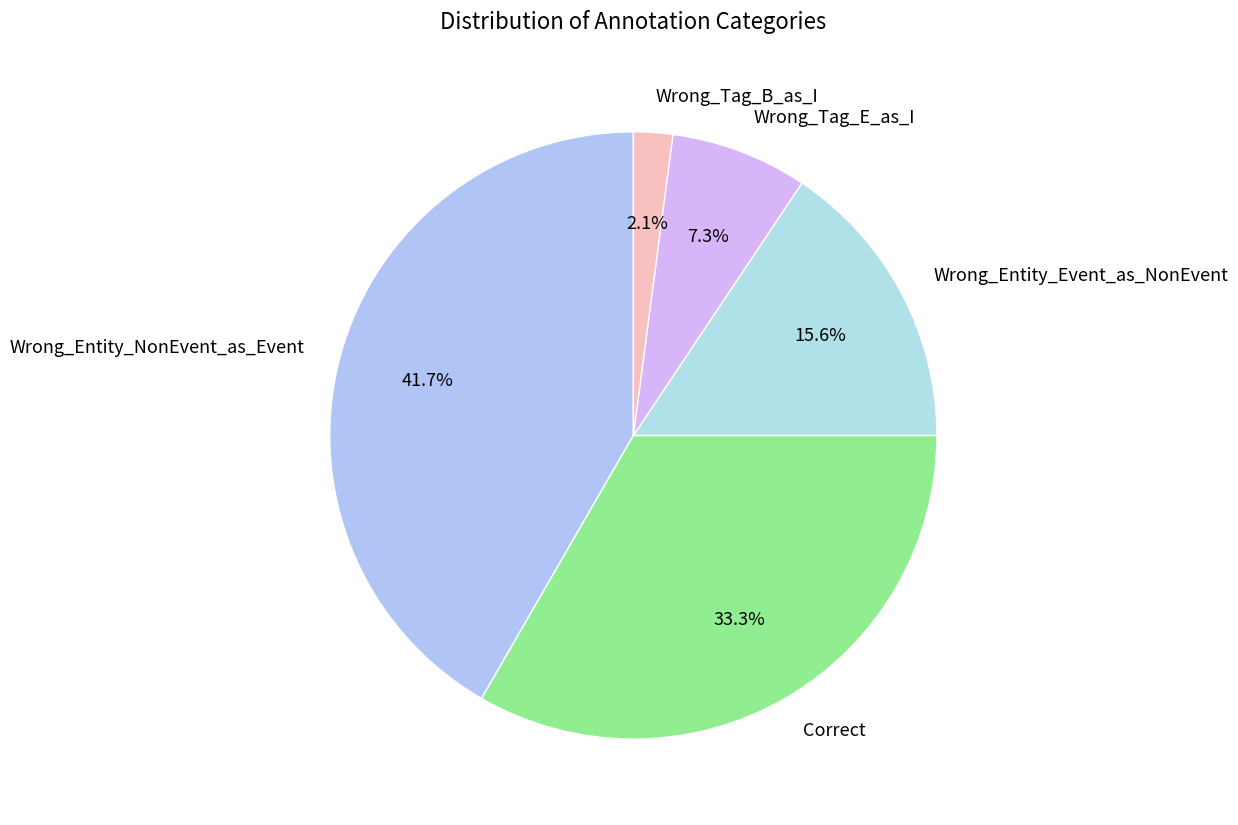

To the nearest percent, what portion does Wrong_Entity_NonEvent_as_Event represent?

42%